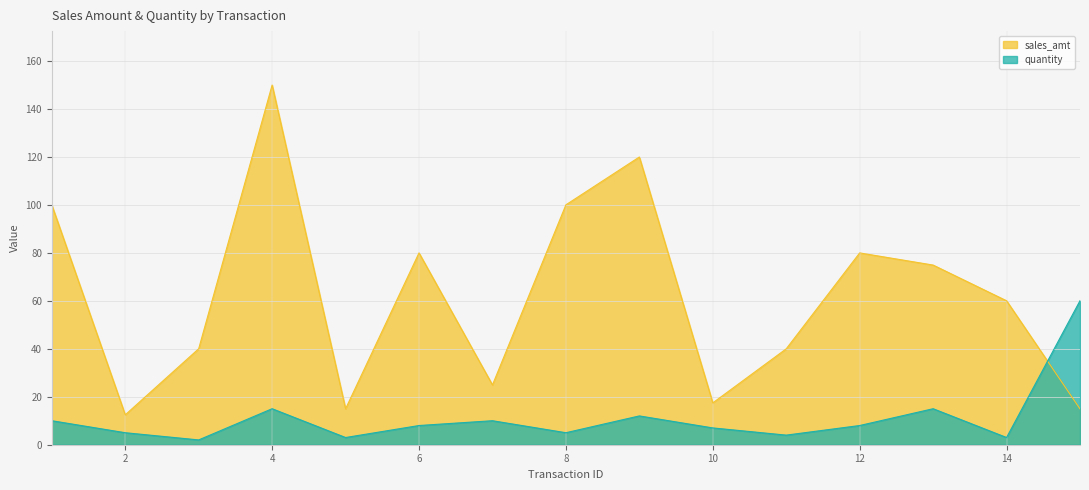

Which series has the widest spread of values?

sales_amt